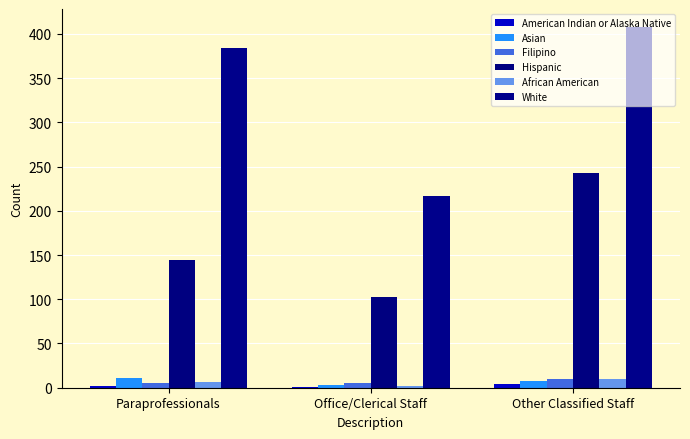

Which category has the lowest value in the African American series?

Office/Clerical Staff